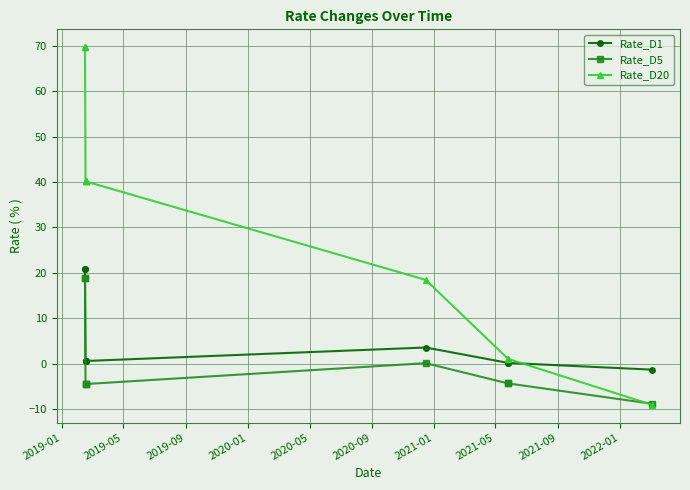

Rank the series by their maximum value, from lowest to highest.

Rate_D5, Rate_D1, Rate_D20